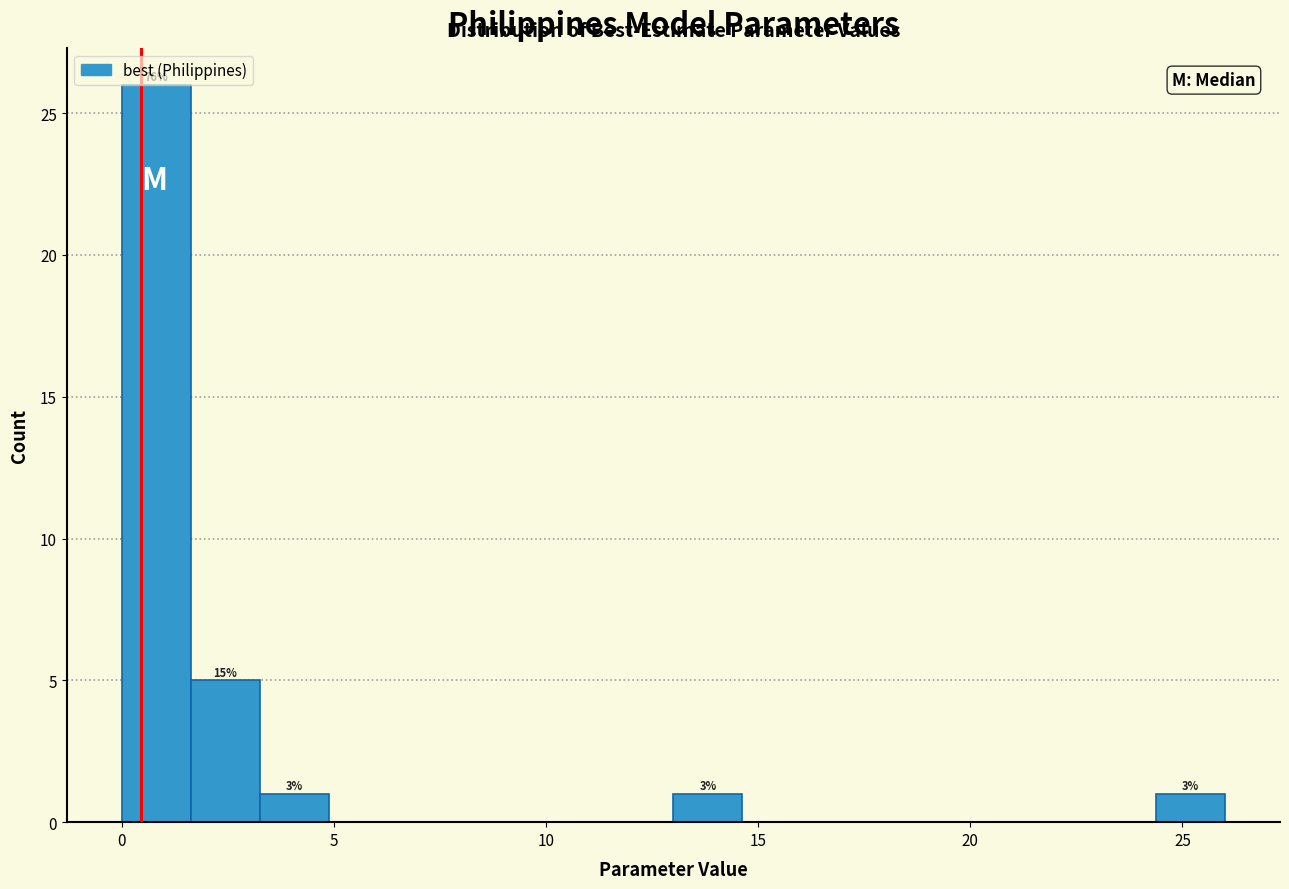

Read against the x-axis, roughly where is the centre of the tallest bar?

1.0